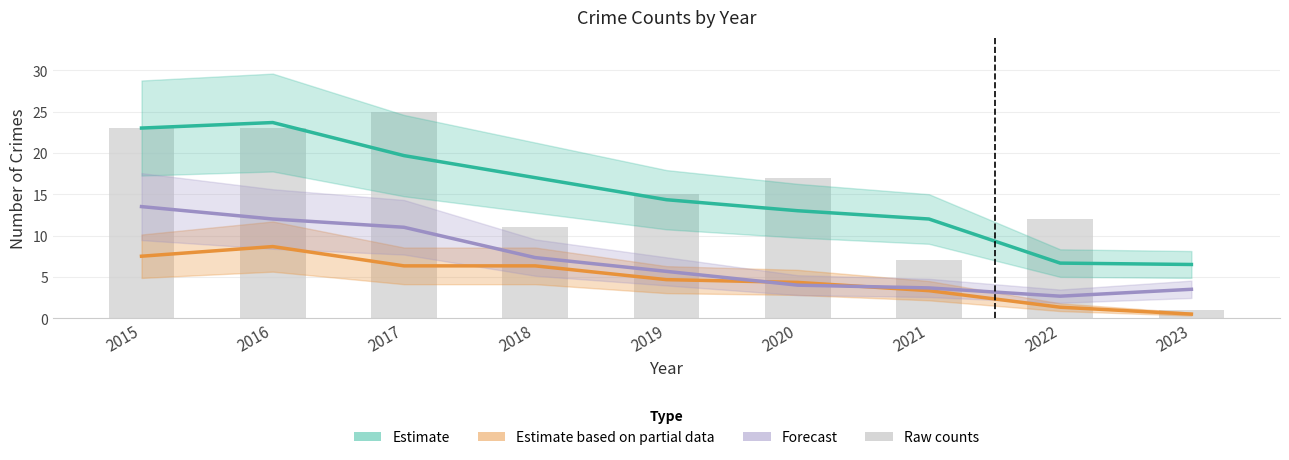

Read the Estimate (Total) value at 2018.

17.0